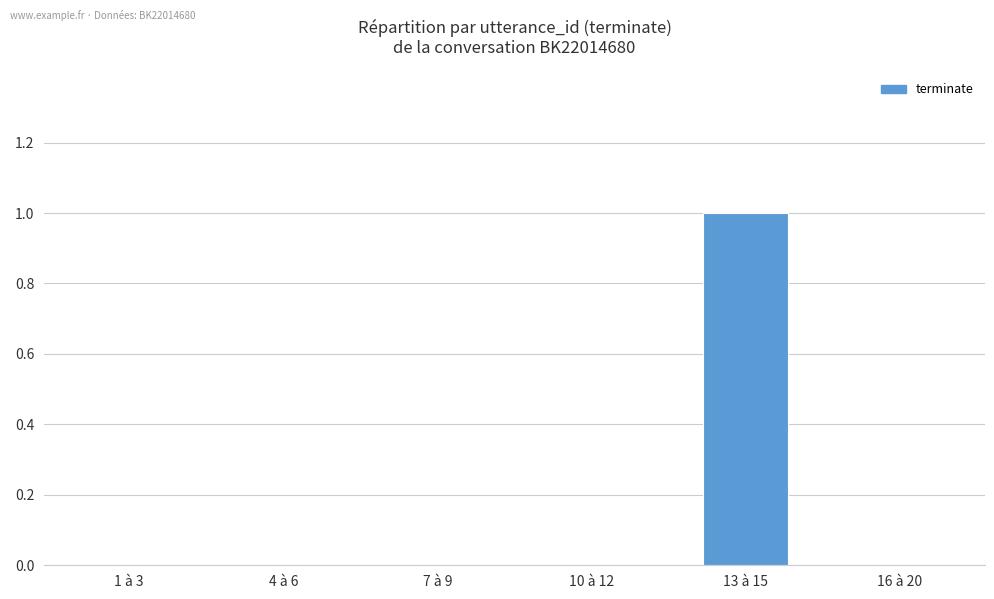

True or false: the data shows 0 at 10 à 12.

True